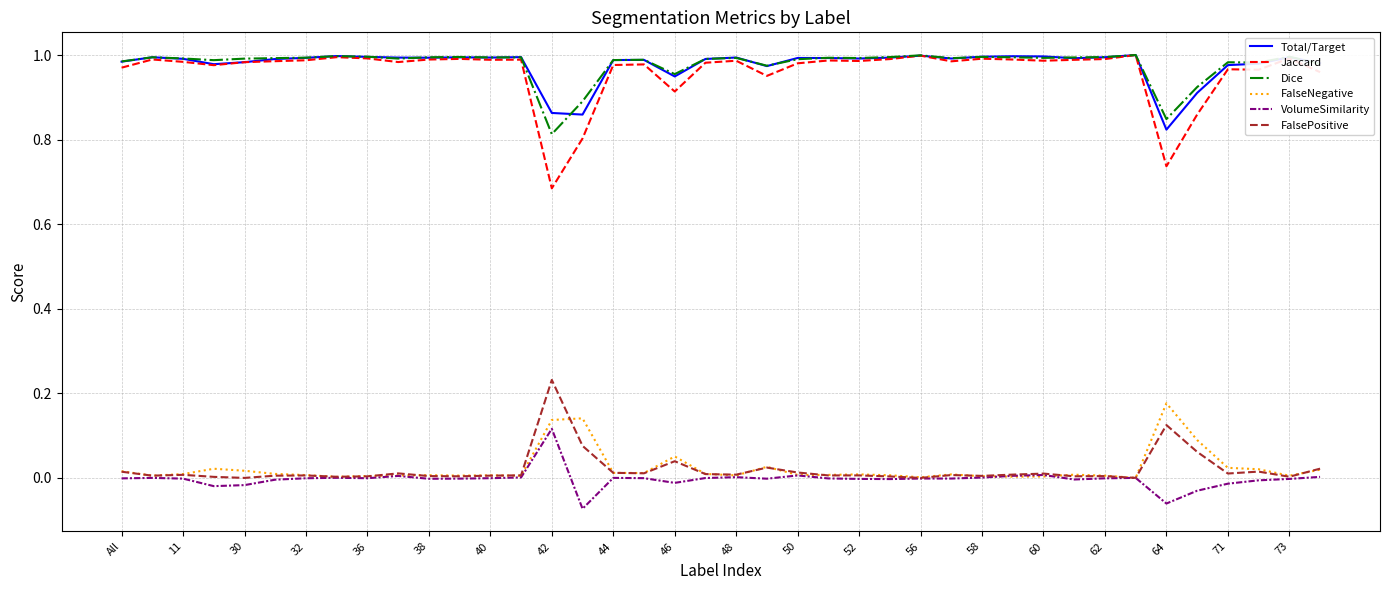

True or false: VolumeSimilarity and Dice cross at least once.

False